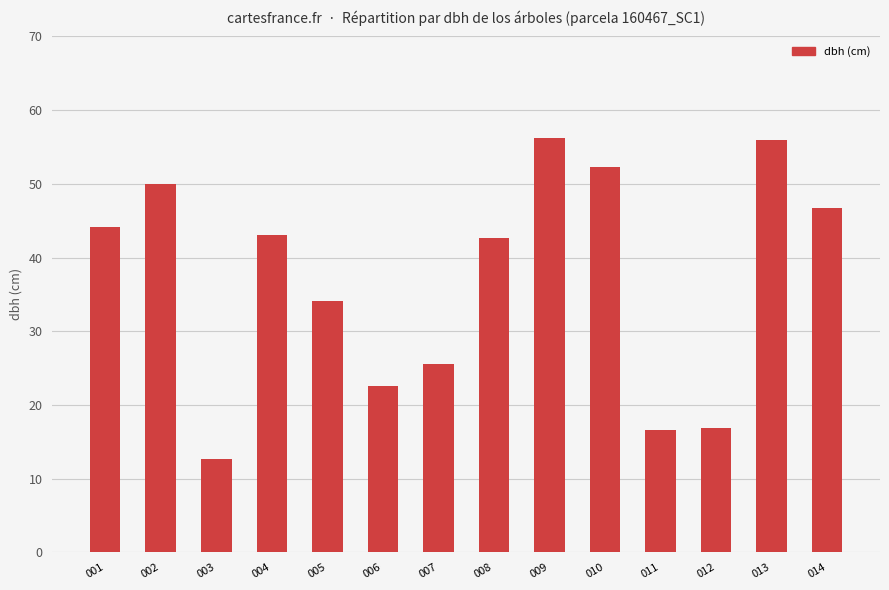

The value at 003 is 4.2. True or false?

False